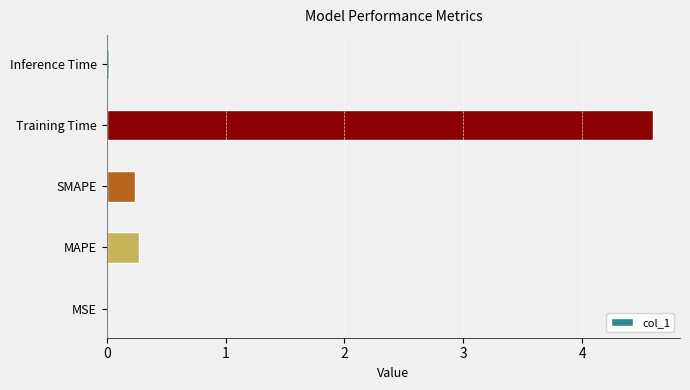

Between Inference Time and Training Time, which is larger?

Training Time